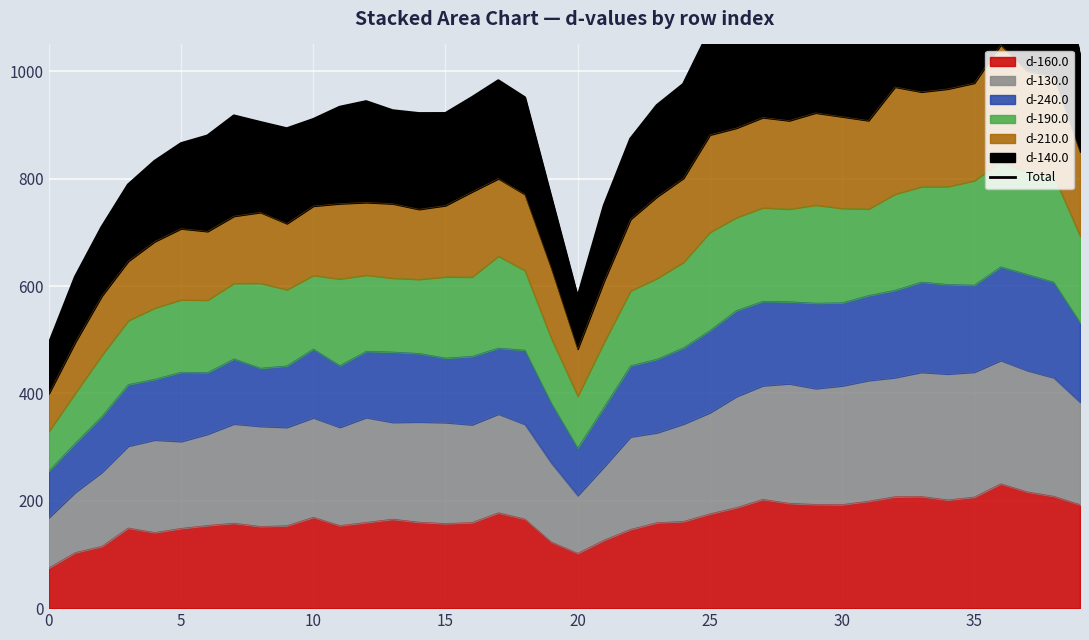

Count the number of categories in the chart.

40